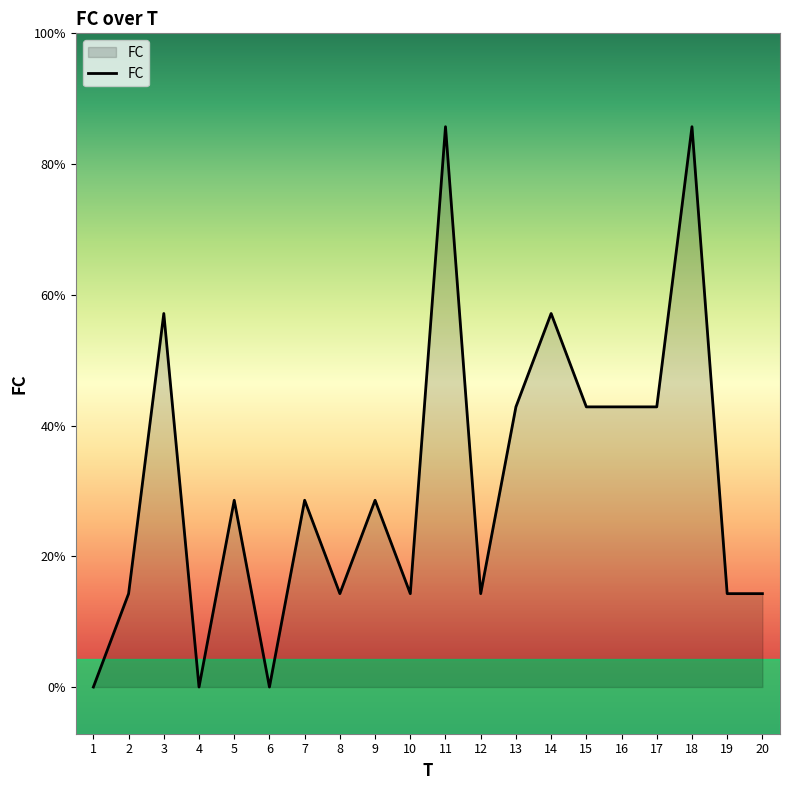

Is this an area chart (filled region under the line)?

Yes